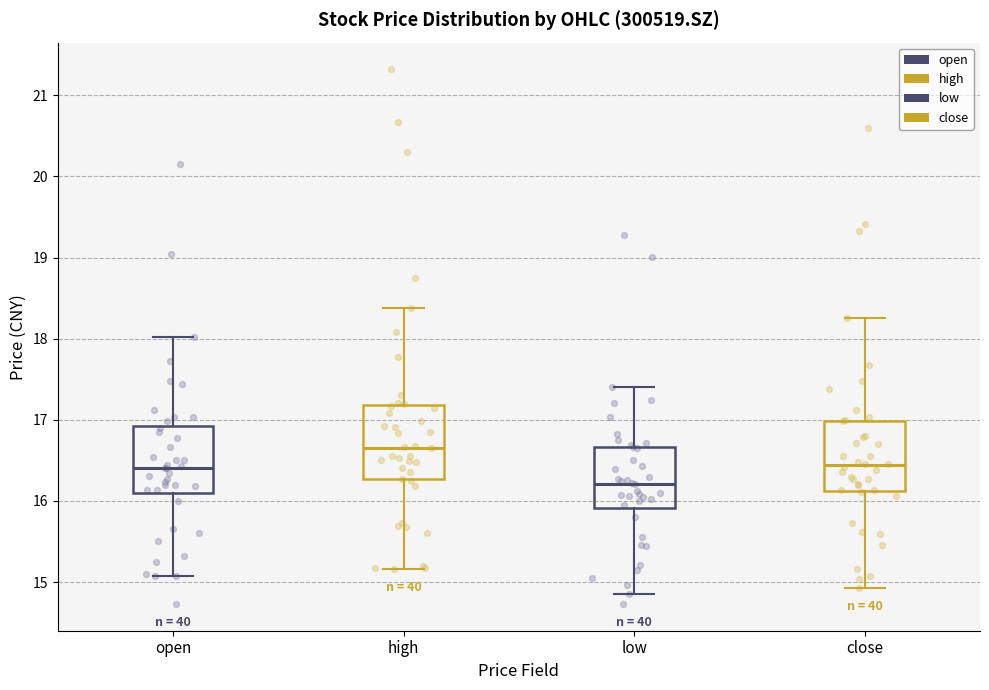

Which box has the lowest median line?

low